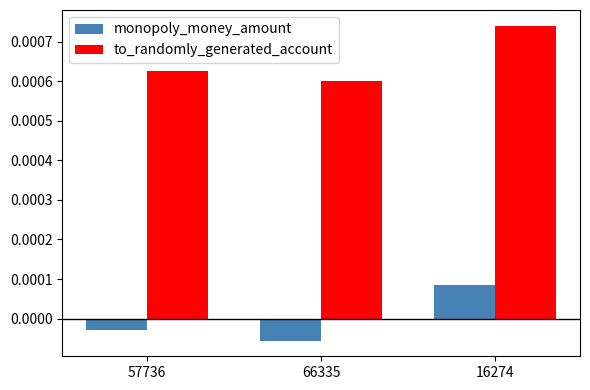

What is the label of the 1st bar from the left?

57736